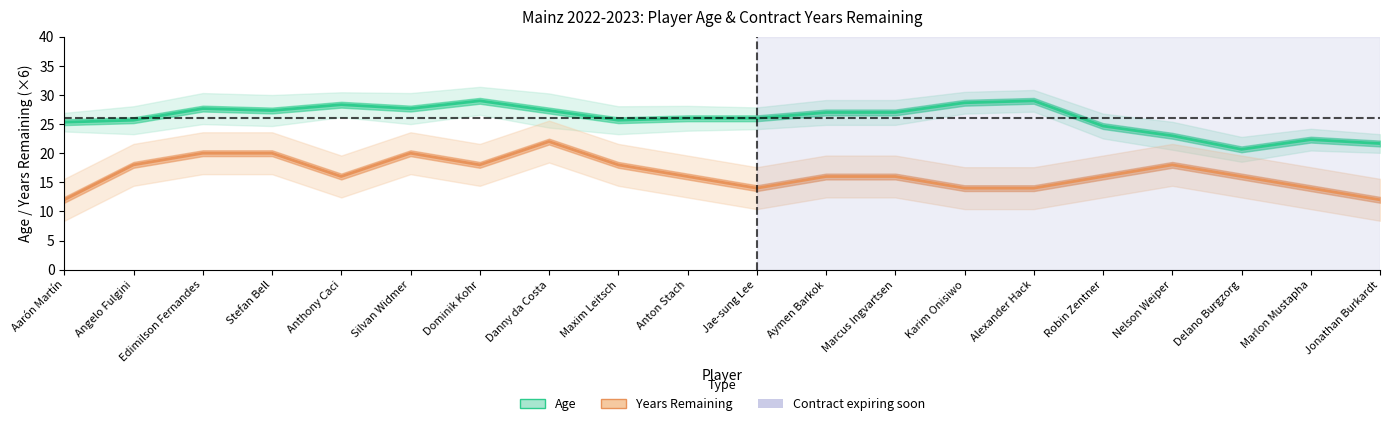

Is the value of Years Remaining at Marlon Mustapha greater than the value of Age at Jae-sung Lee?

No